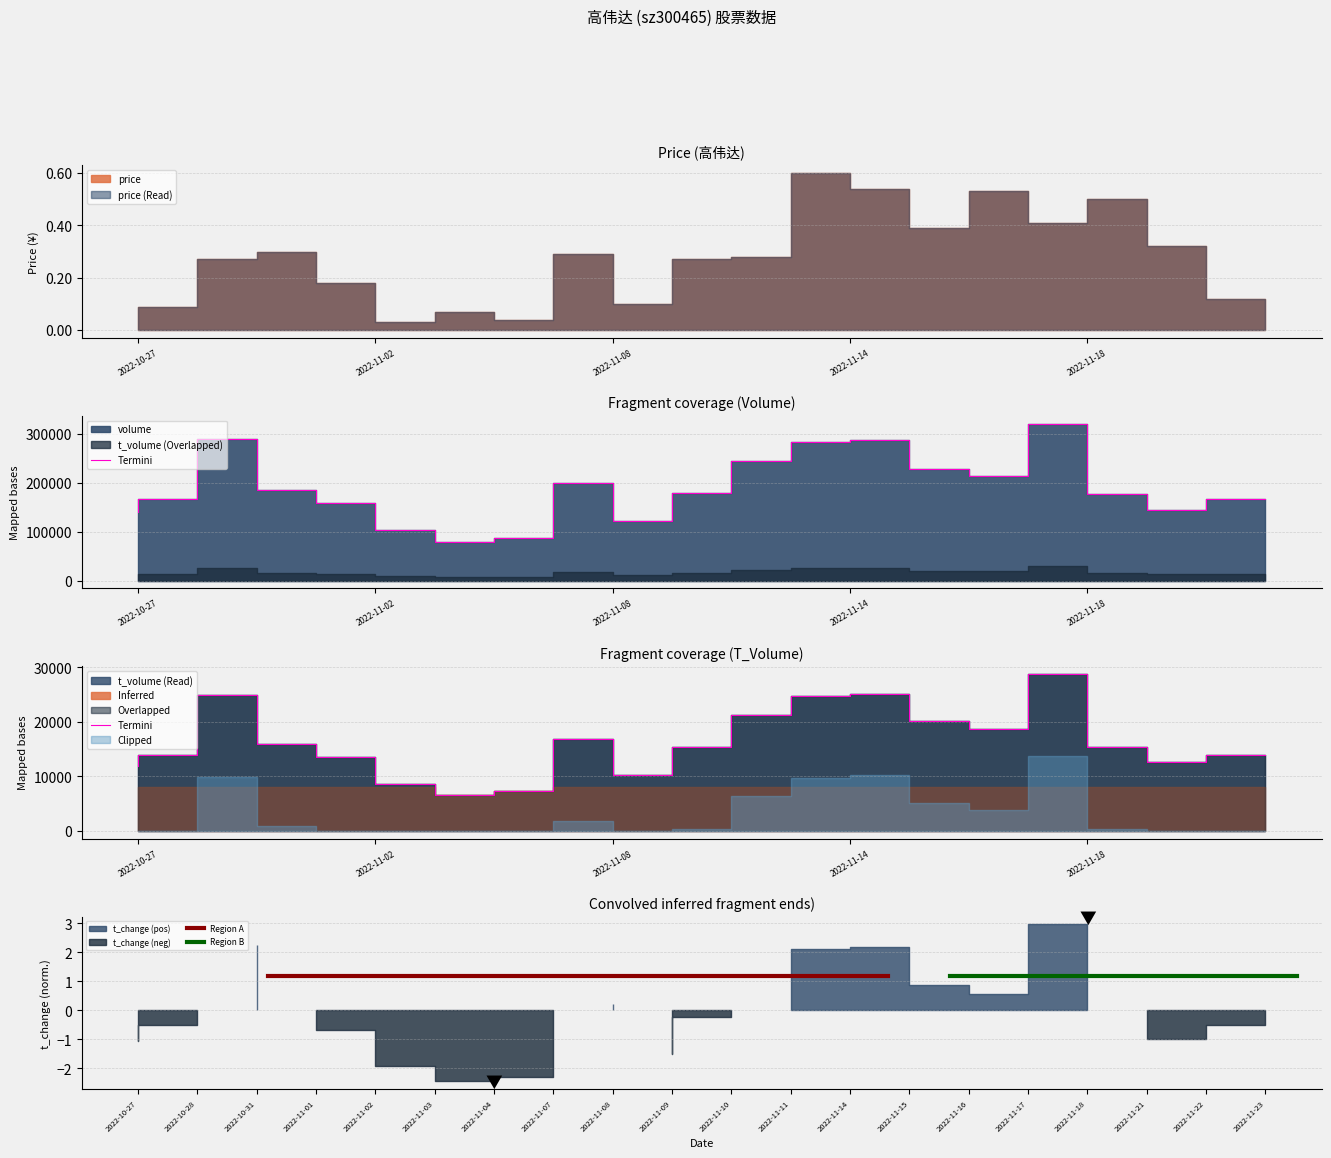

At which label is t_volume closest to 17707?

2022-11-08